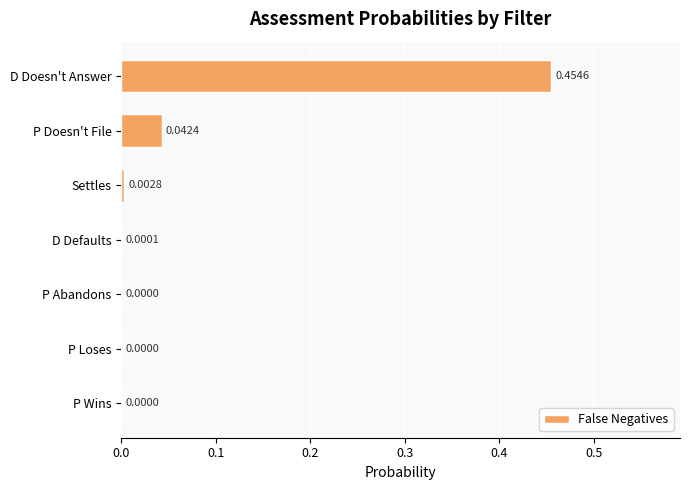

How many data points does each series have?

7